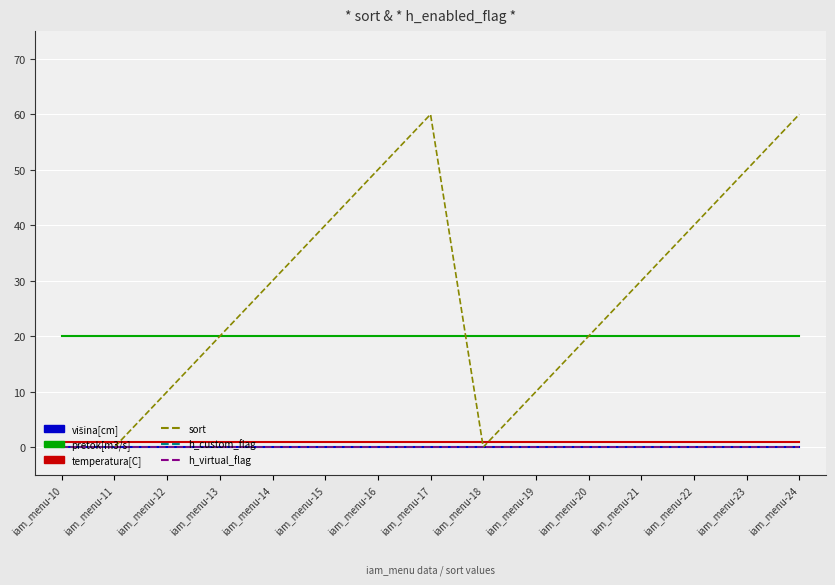

Rank the series at iam_menu-20 from lowest to highest value.

višina[cm], h_custom_flag, h_virtual_flag, temperatura[C], pretok[m3/s], sort